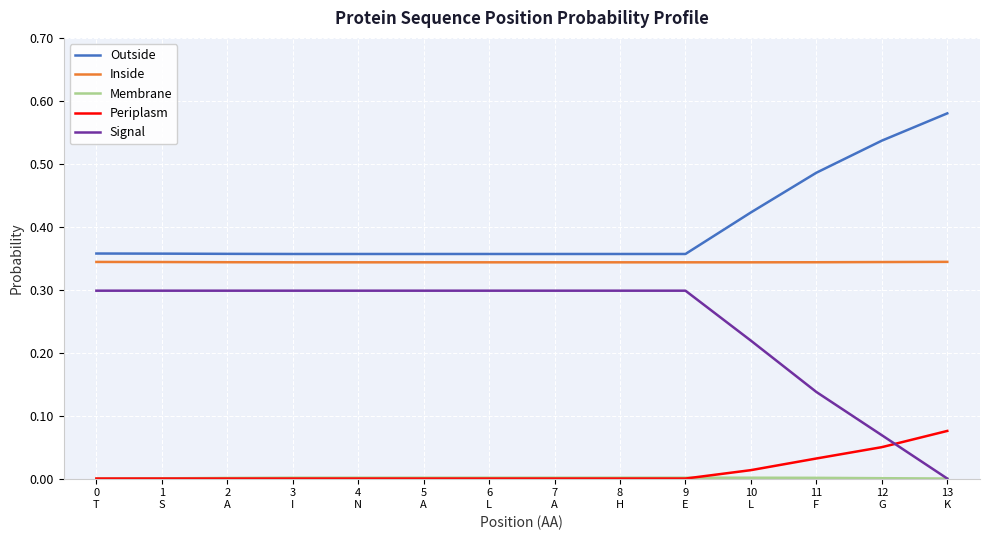

Which series has the widest spread of values?

Signal